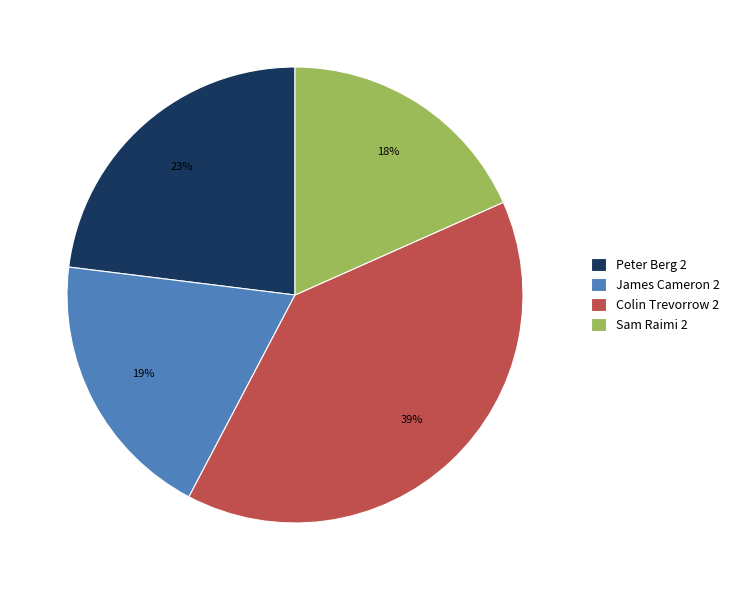

Is the sum of Sam Raimi 2 and James Cameron 2 greater than half?

No